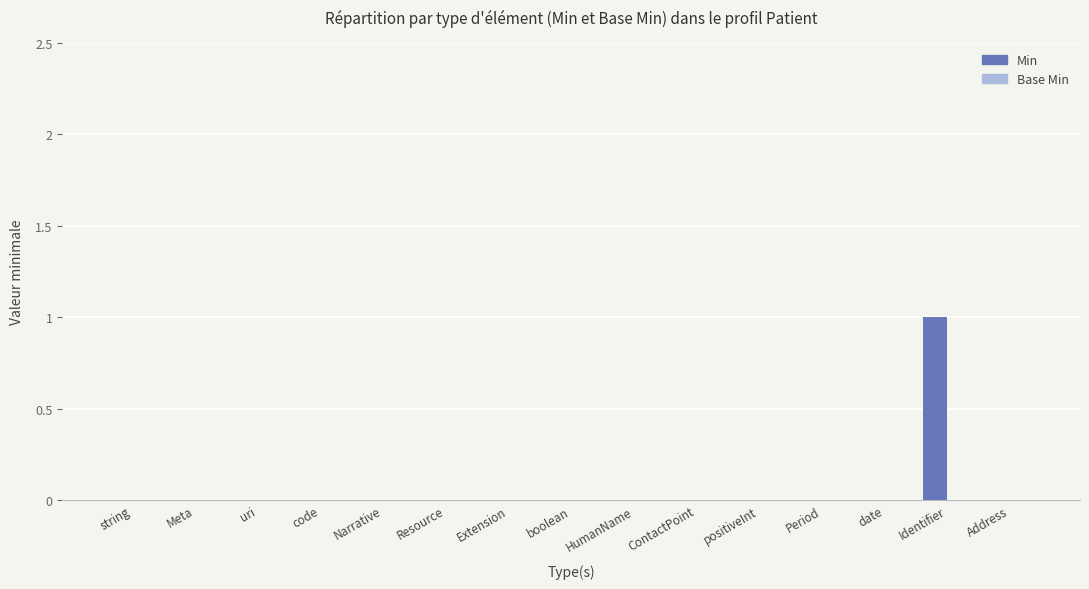

Which has a higher value, Identifier or positiveInt?

Identifier